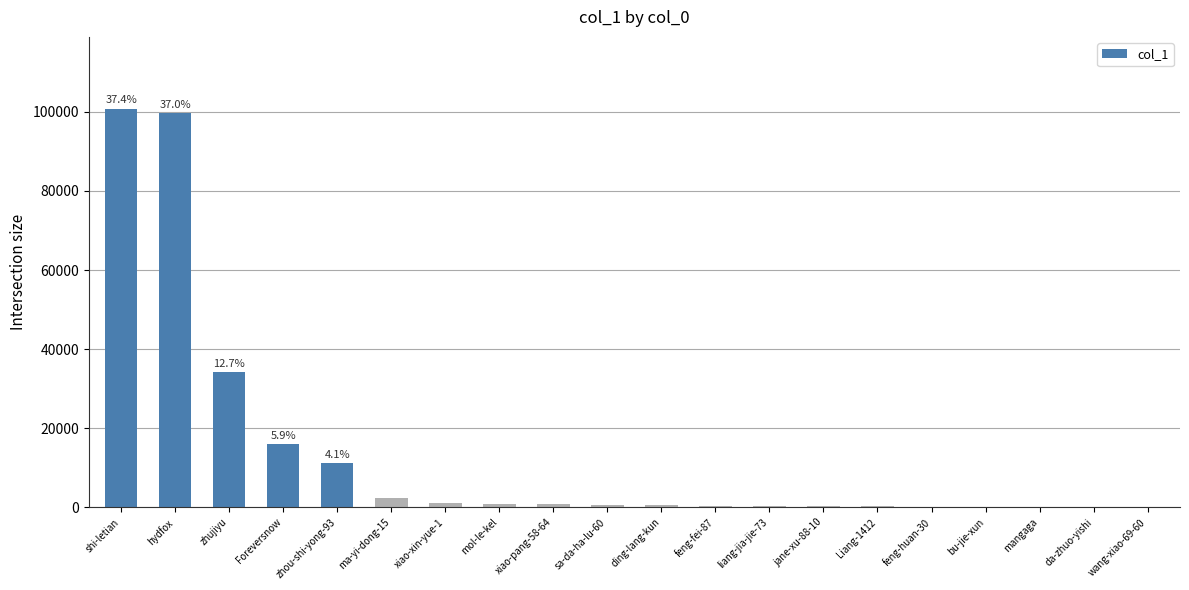

What is the change in value from xiao-pang-58-64 to sa-da-ha-lu-60?

-95